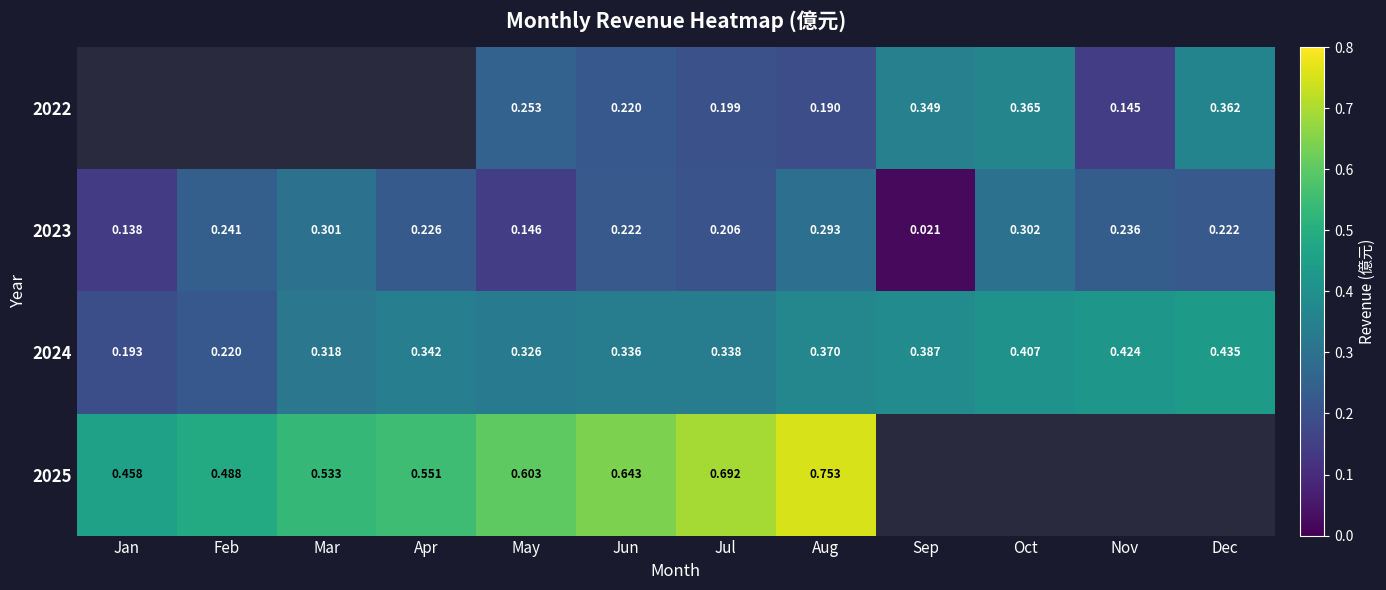

Which category has the lowest value in the 2023 series?

Sep